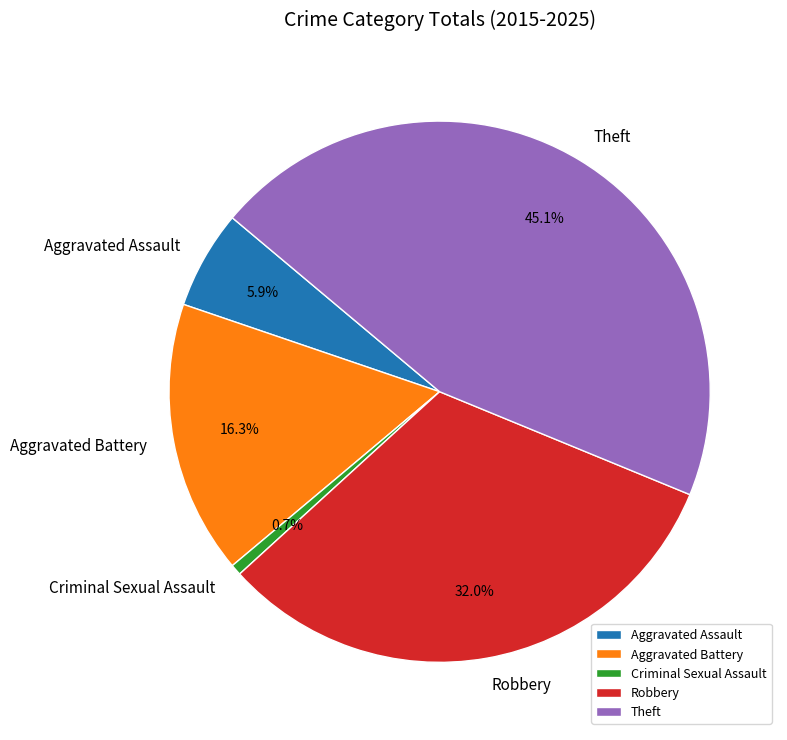

Rank the categories by value from highest to lowest.

Theft, Robbery, Aggravated Battery, Aggravated Assault, Criminal Sexual Assault